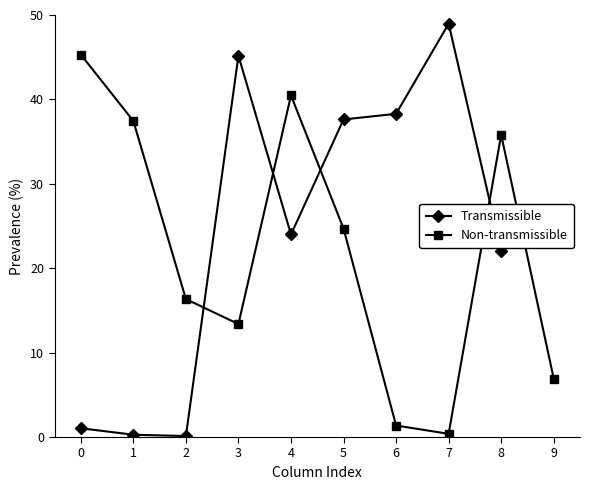

True or false: Non-transmissible and Transmissible intersect in this chart.

True